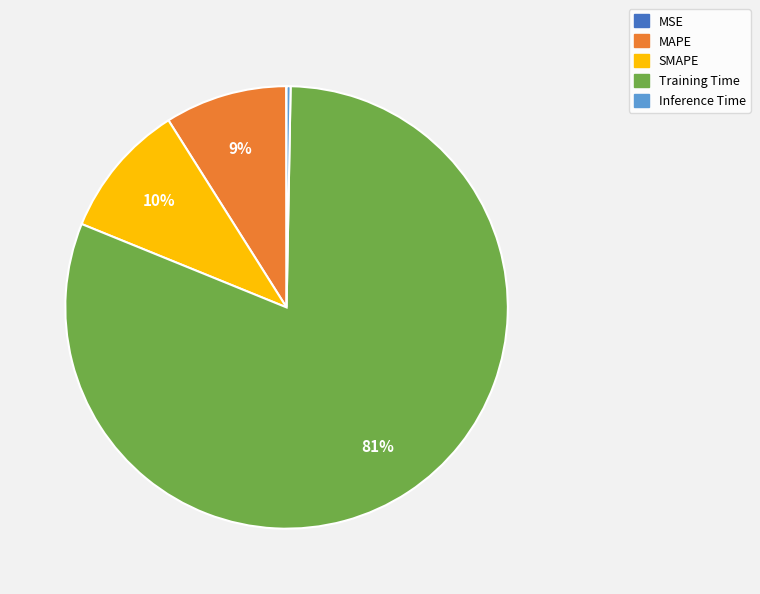

Does any single category account for the majority?

Yes